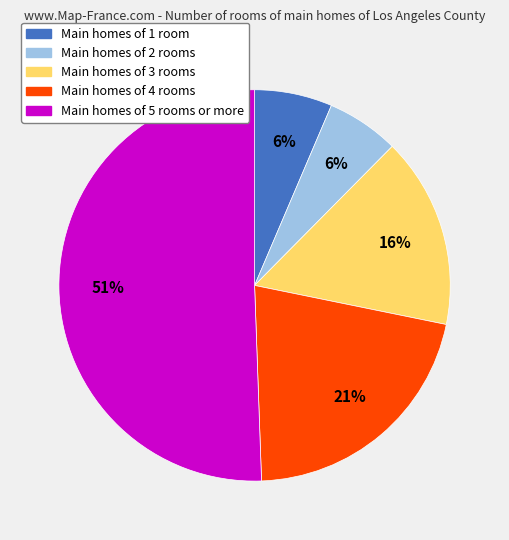

To the nearest percent, what is the average slice percentage?

20%